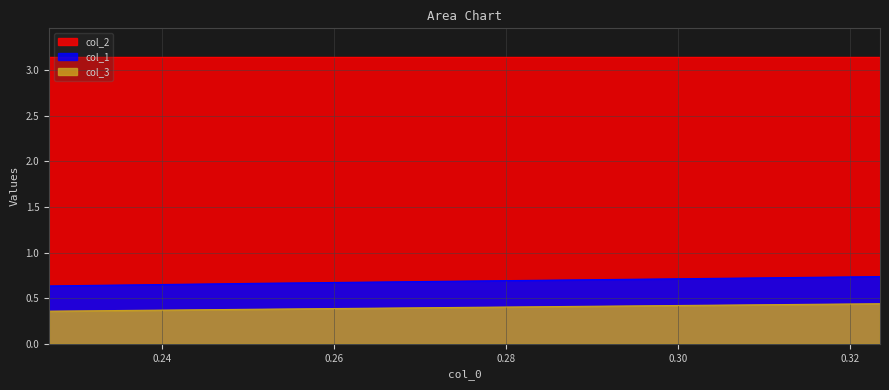

Which series has the largest range (max minus min)?

col_1